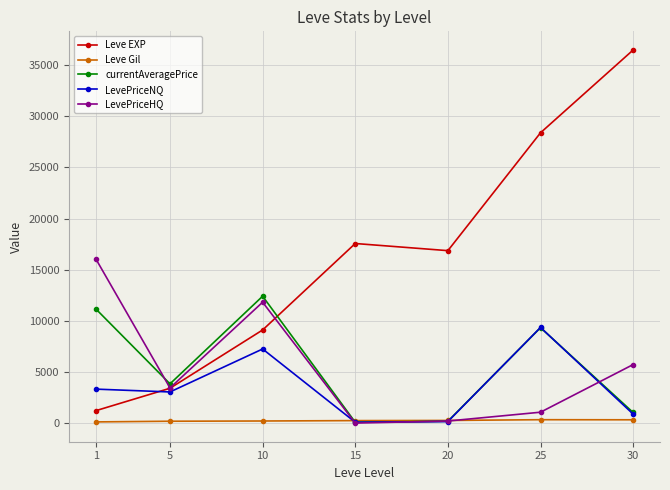

What is the maximum value shown in the chart?

36492.5